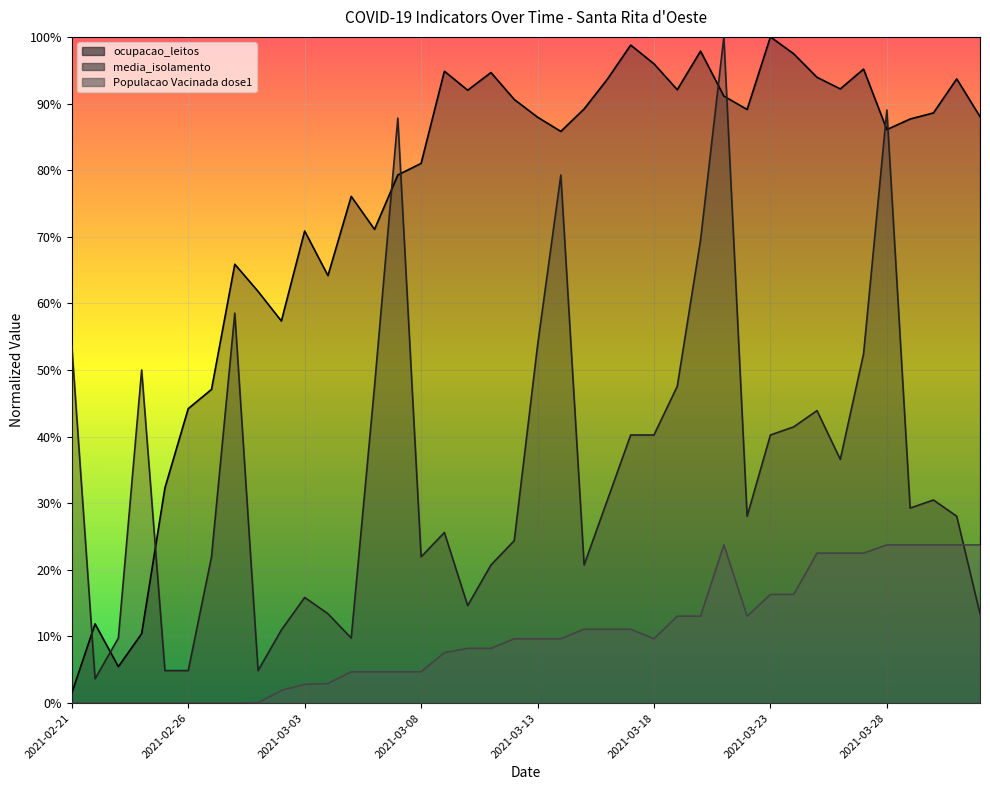

Which has a higher value, 29 or 16?

16